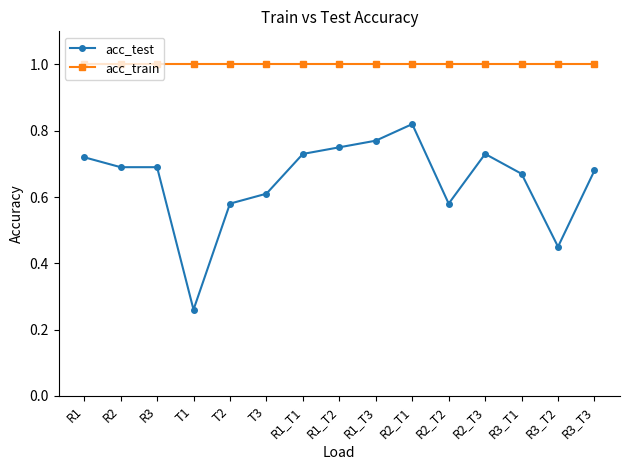

What is the label of the 13th point from the right?

R3